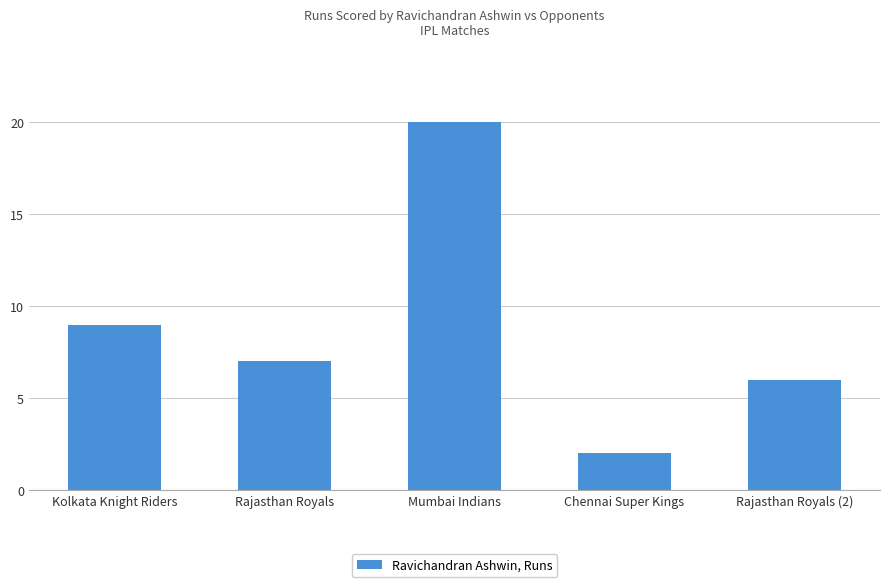

Does the chart contain any negative values?

No